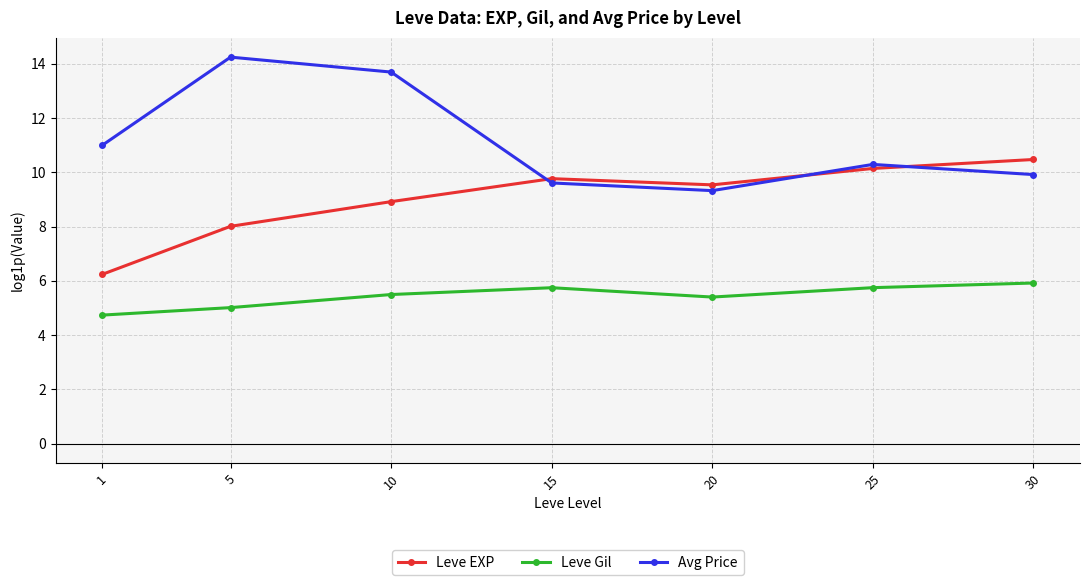

At which category does Leve EXP reach its first local valley?

20